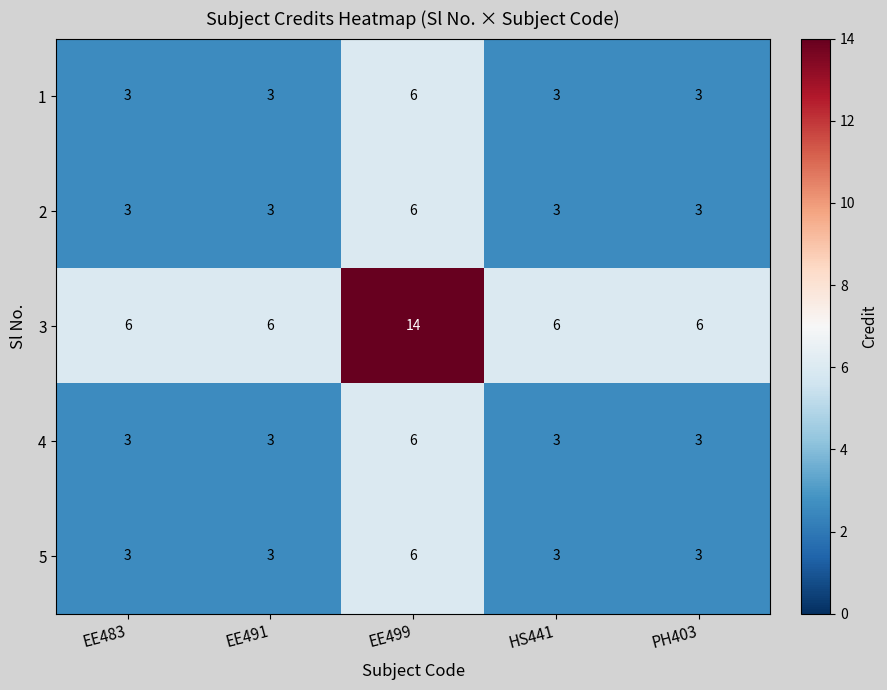

The 2 series shows 3 at HS441. True or false?

True